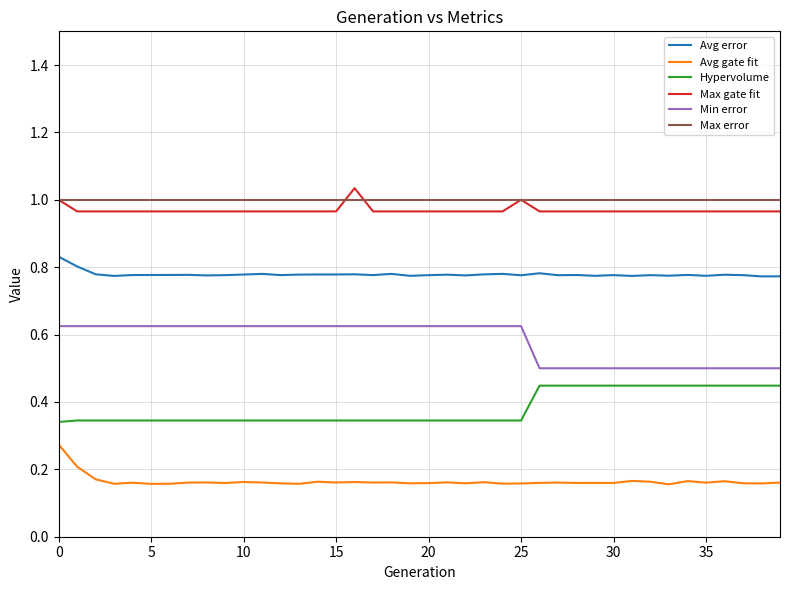

True or false: Max error and Avg gate fit cross at least once.

False